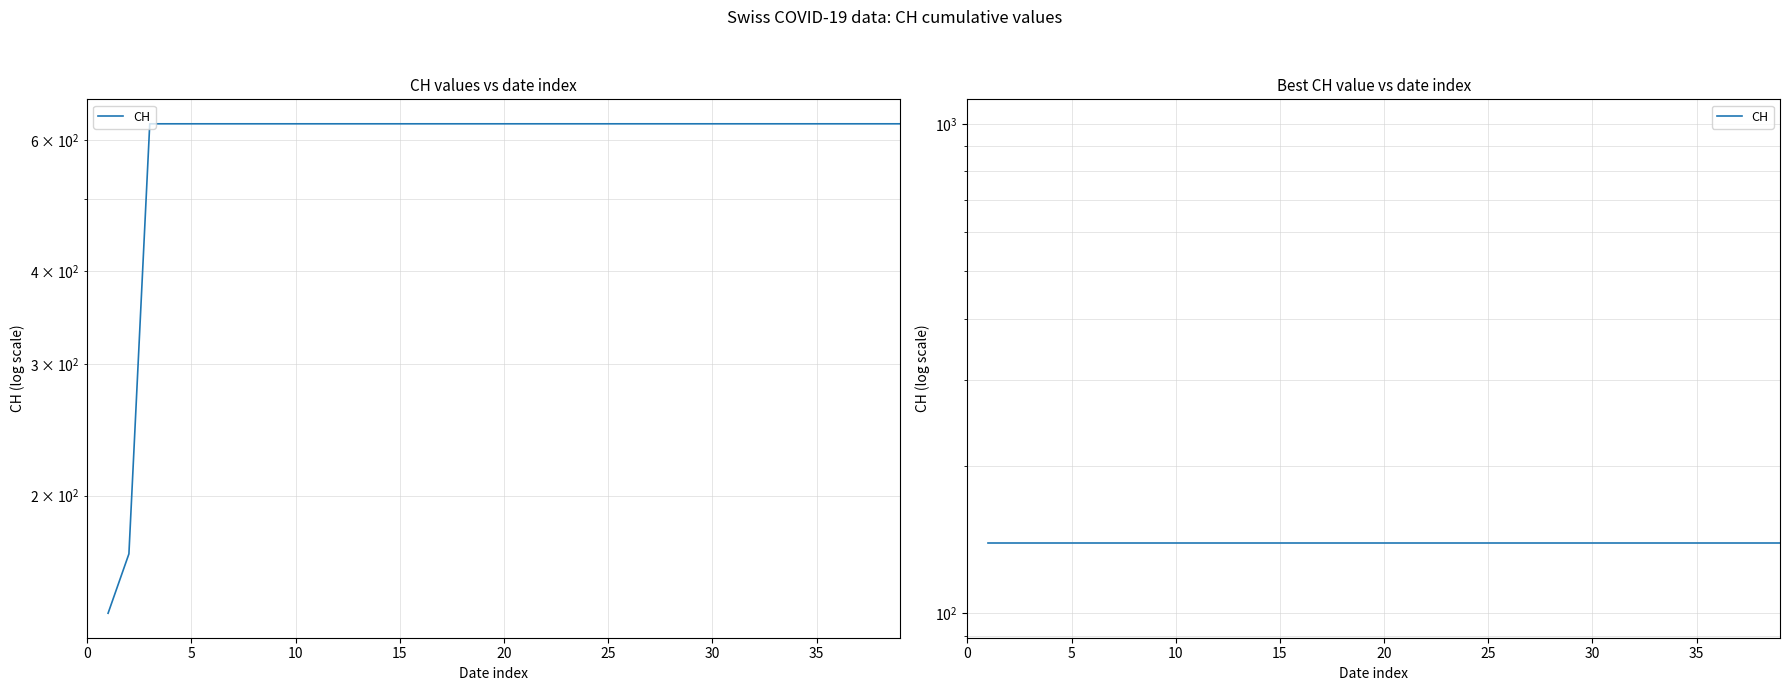

How many series are shown in this chart?

1